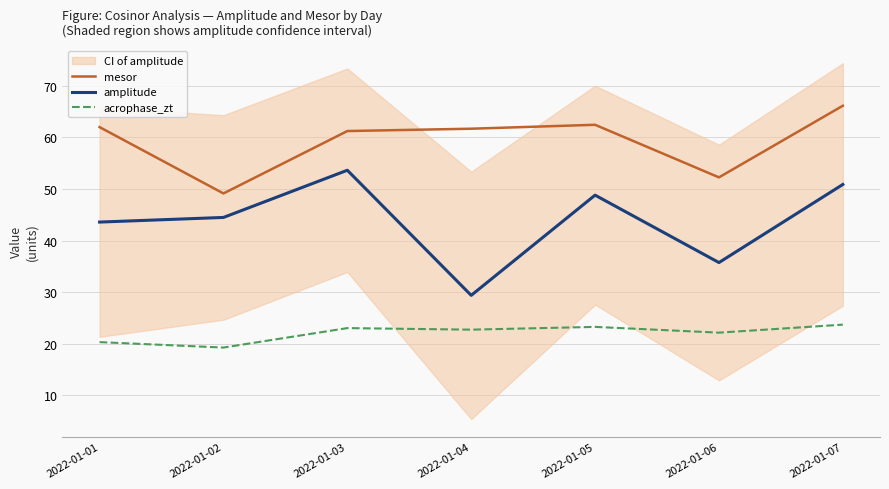

At which category is the sum across all series the highest?

2022-01-07